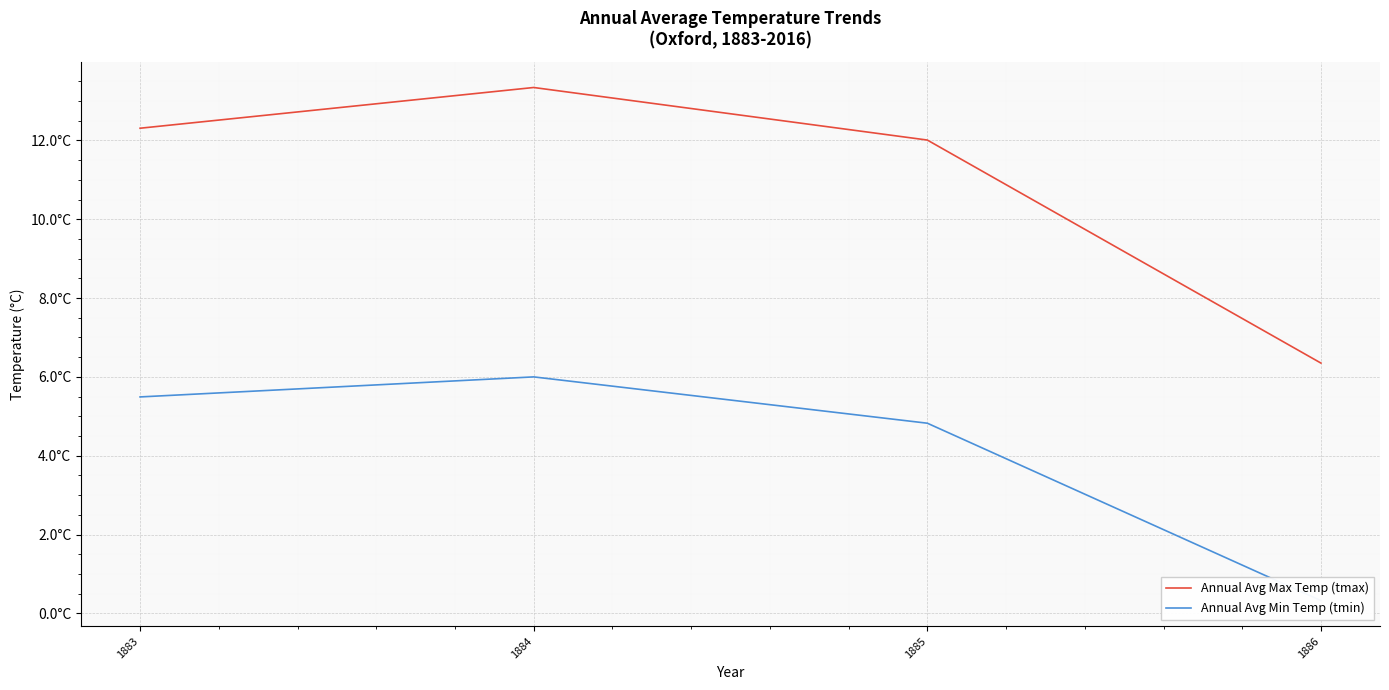

What is the sum of the Annual Avg Min Temp (tmin) values at 1884 and 1886?

6.3